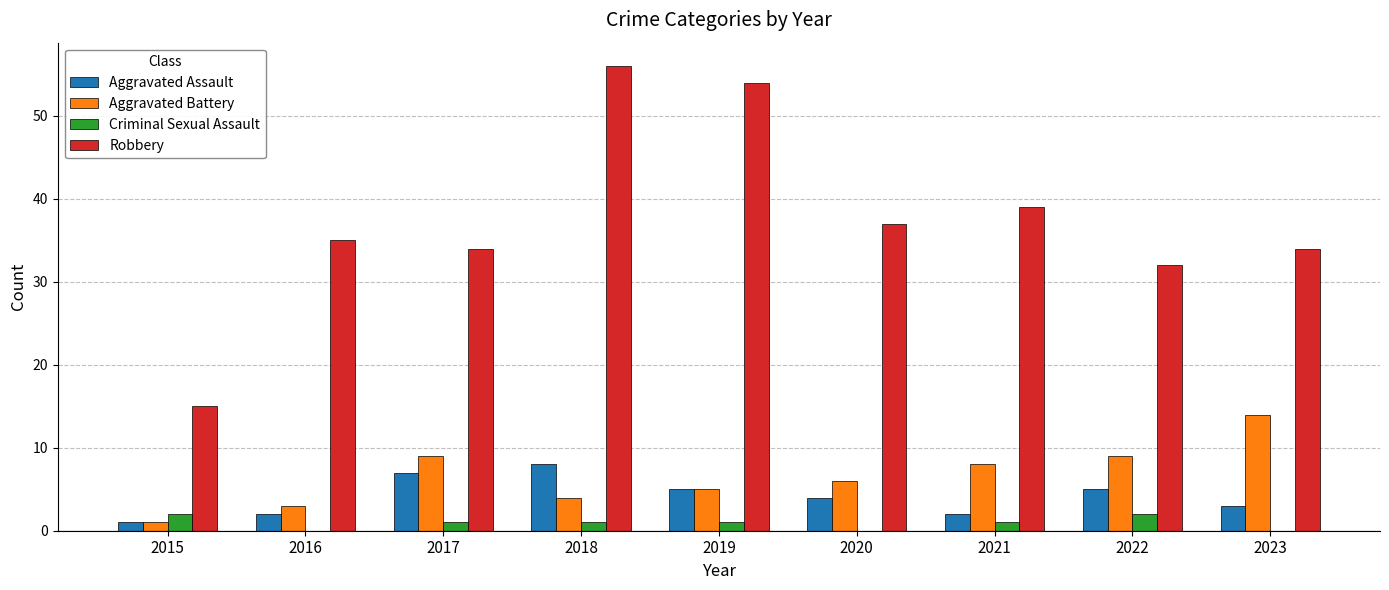

Between 2015 and 2020, which series saw the biggest shift?

Robbery